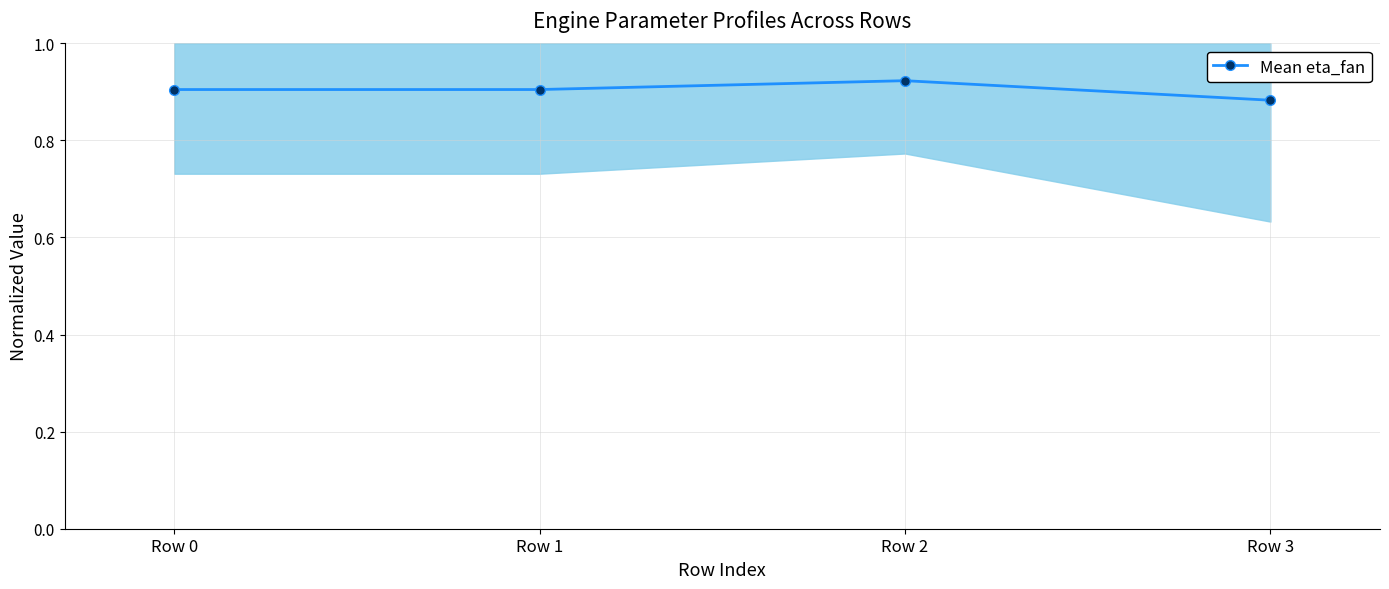

What is the maximum value shown in the chart?

0.9